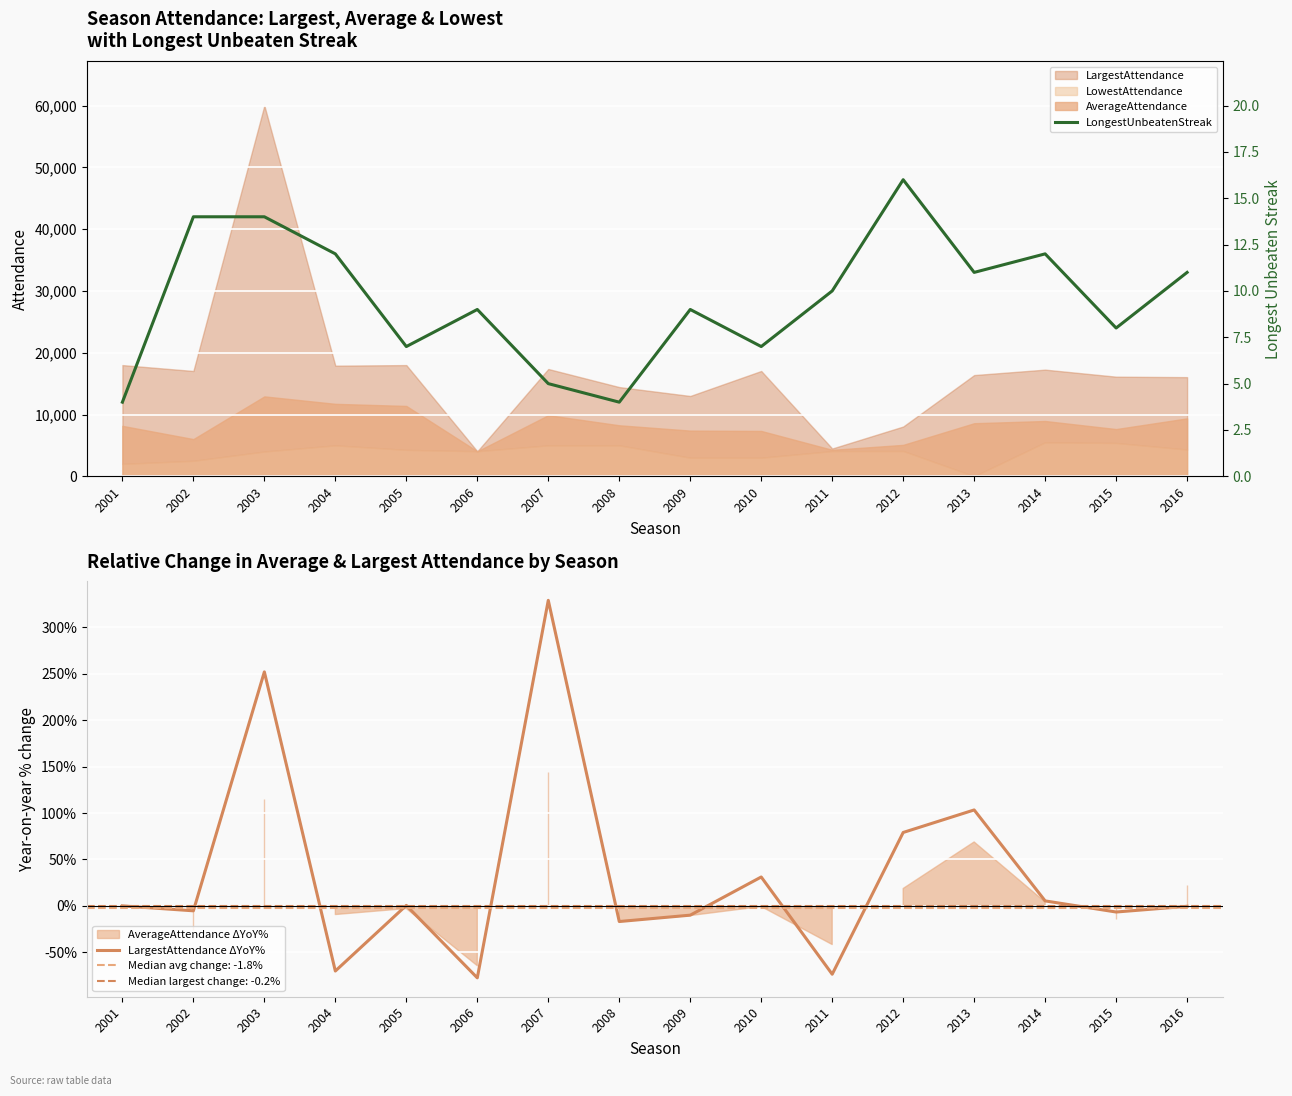

Where is LargestAttendance ΔYoY% nearest to the value 125?

2013